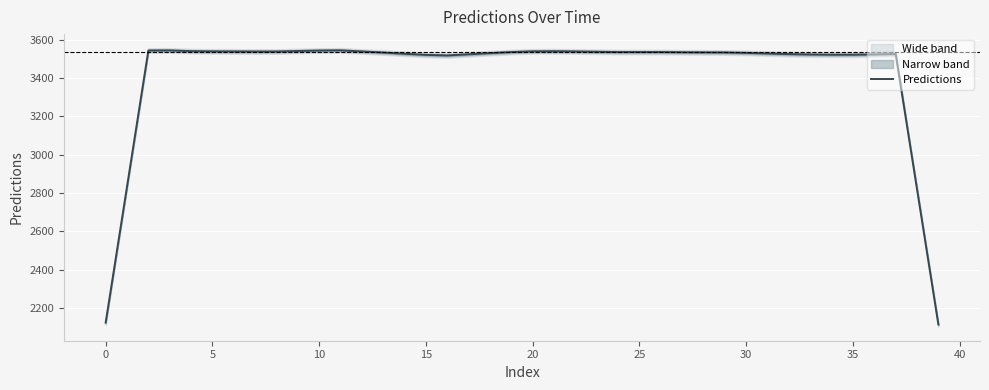

What value does the data have at 34?

3520.7